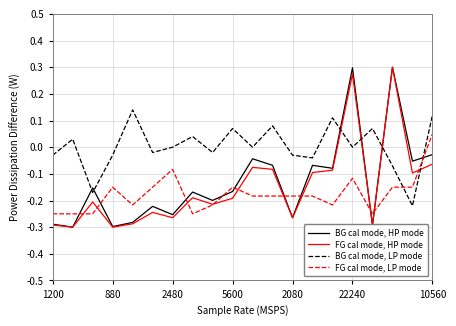

How many intersections are there between FG cal mode, LP mode and BG cal mode, LP mode?

2